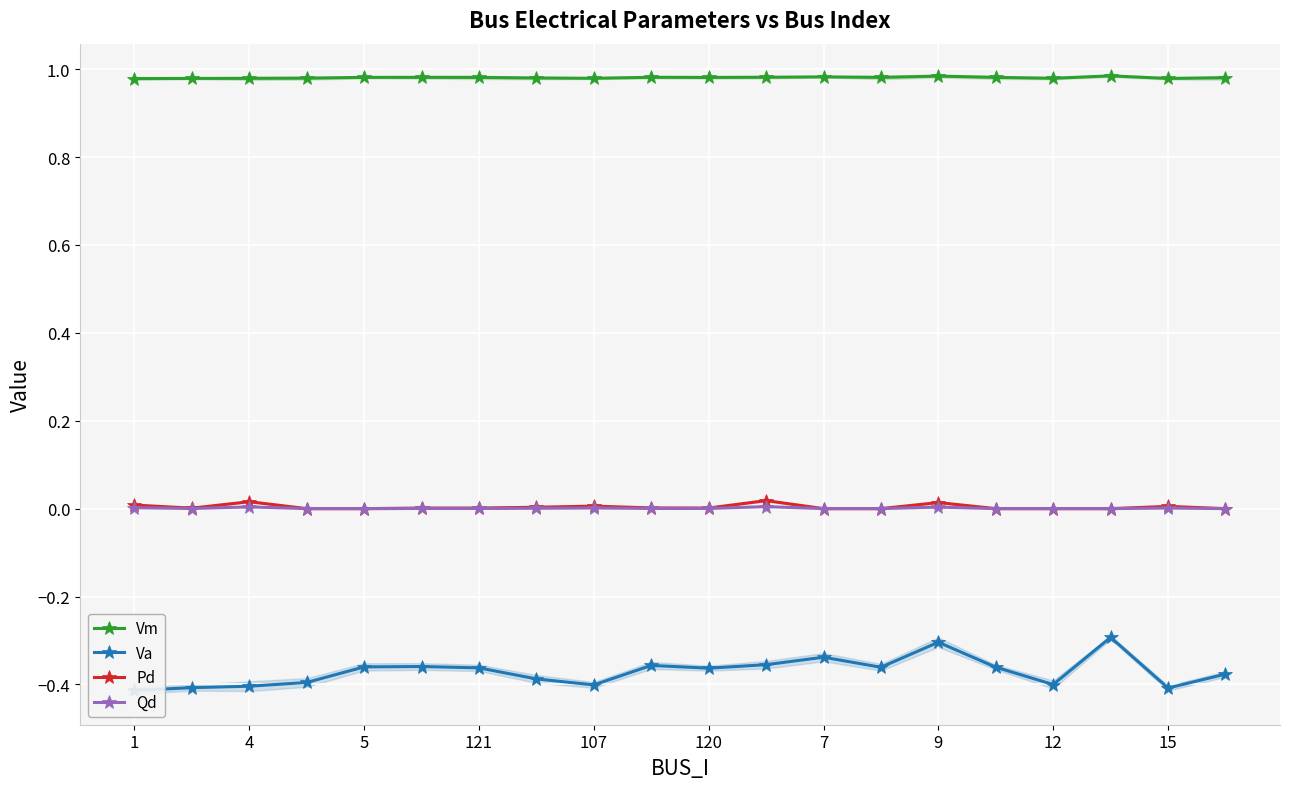

True or false: Pd and Vm intersect in this chart.

False